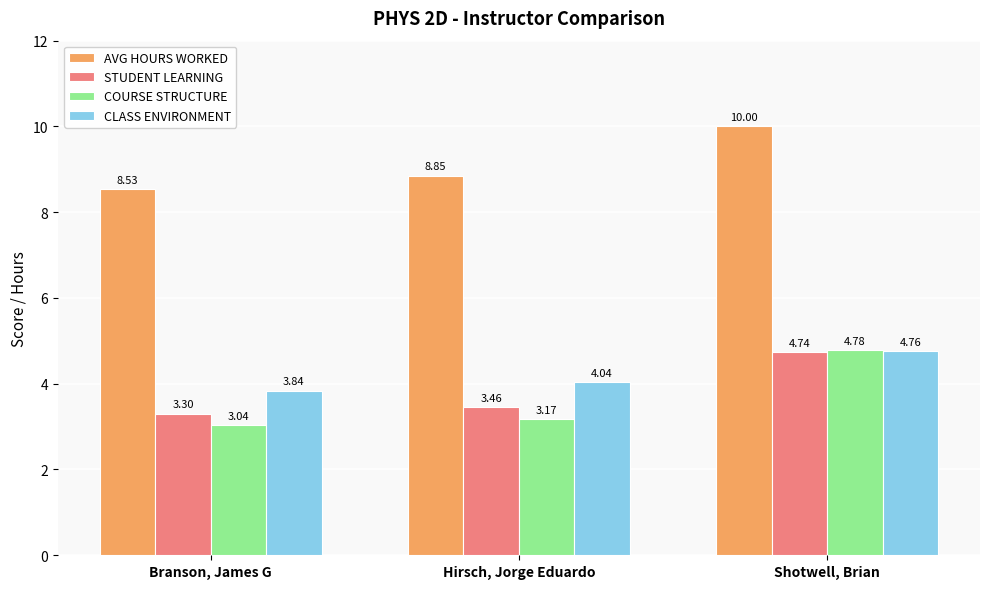

List the labels in order of AVG HOURS WORKED value, smallest first.

Branson, James G, Hirsch, Jorge Eduardo, Shotwell, Brian